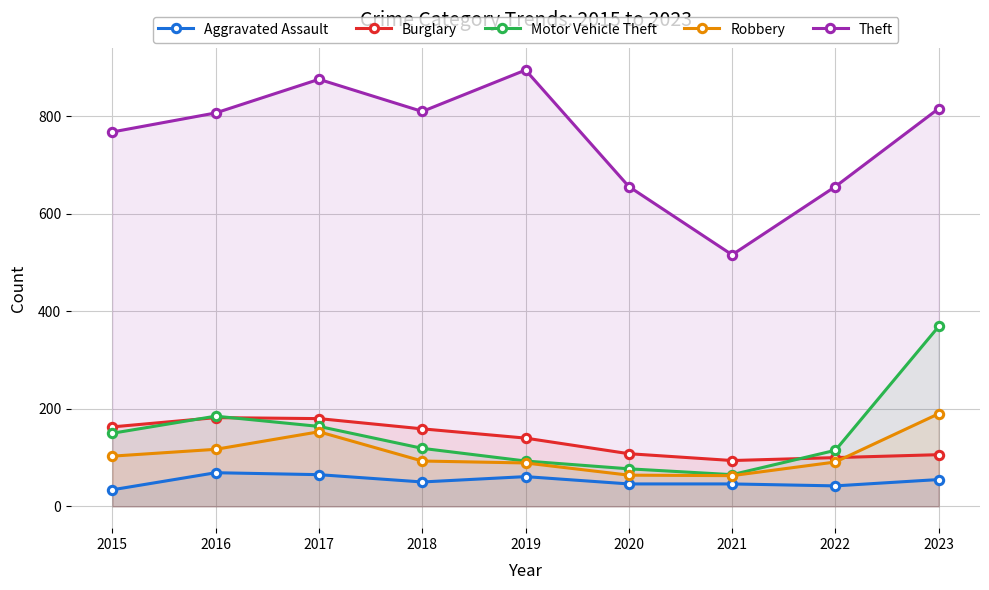

What are all the series names shown in the legend?

Aggravated Assault, Burglary, Motor Vehicle Theft, Robbery, Theft